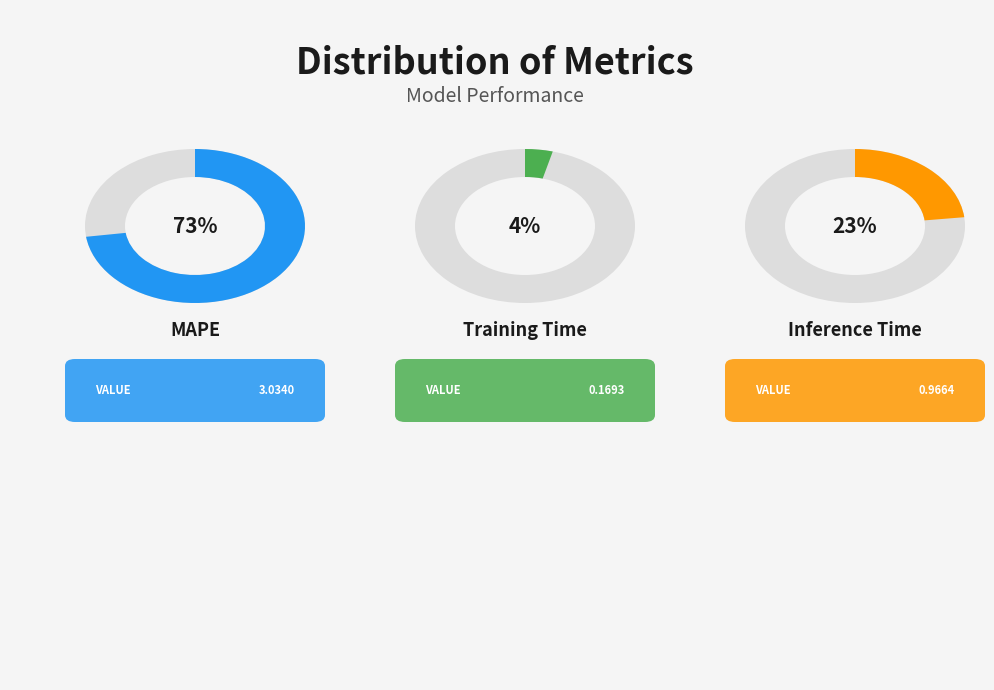

What percentage is the Training Time slice, to the nearest percent?

4%